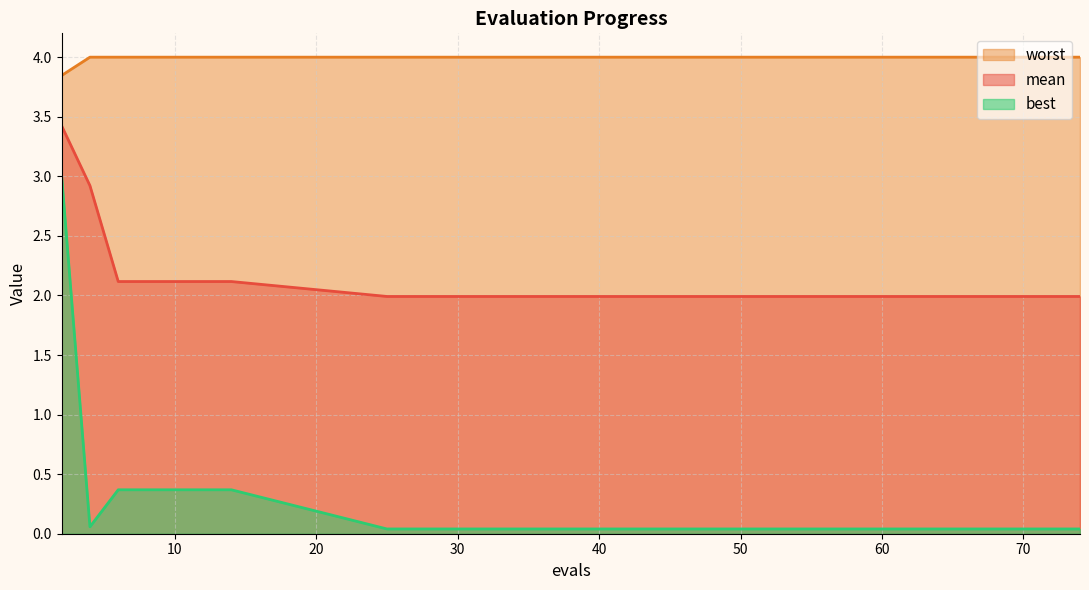

Reading left to right, list all the values displayed in this chart.

mean: 3.4	2.9	2.1	2.1	2.1	2.1	2.1	2.0	2.0	2.0	2.0	2.0	2.0	2.0	2.0
best: 3.0	0.1	0.4	0.4	0.4	0.4	0.4	0.0	0.0	0.0	0.0	0.0	0.0	0.0	0.0
worst: 3.8	4.0	4.0	4.0	4.0	4.0	4.0	4.0	4.0	4.0	4.0	4.0	4.0	4.0	4.0